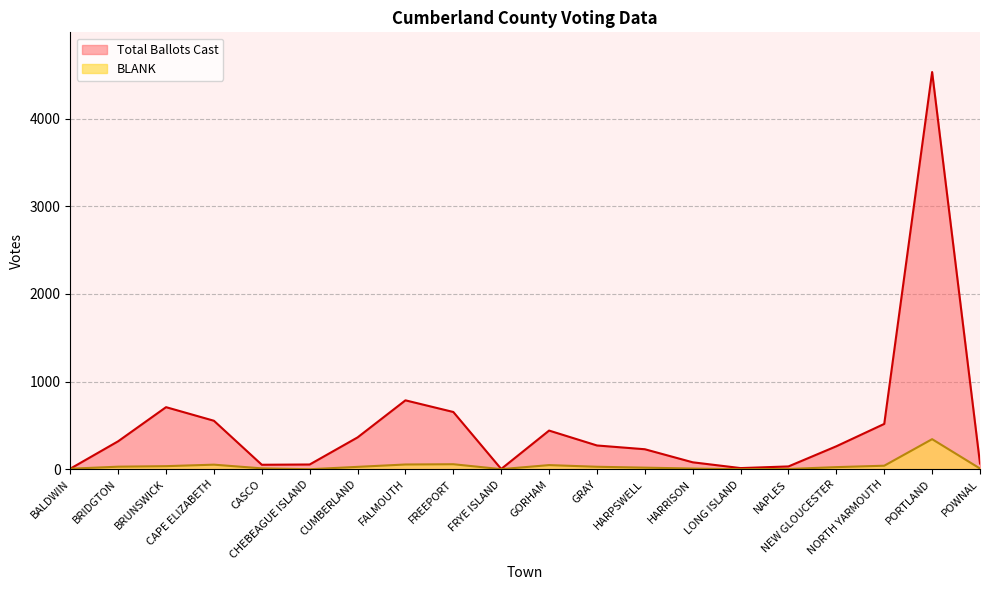

At which label is Total Ballots Cast closest to 2267?

FALMOUTH